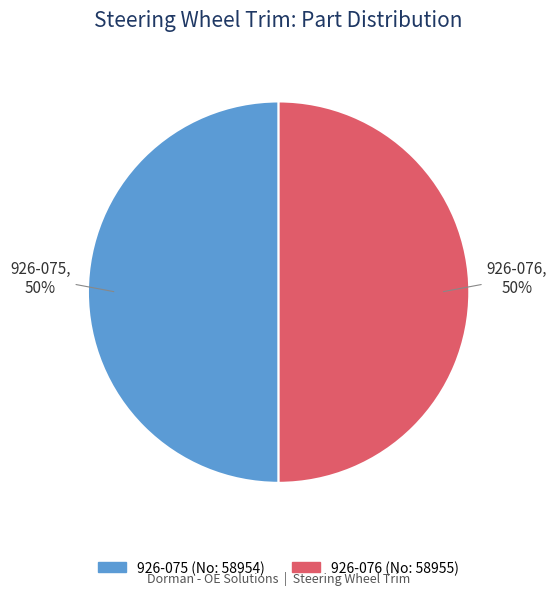

What percentage is the 926-076 slice, to the nearest percent?

50%